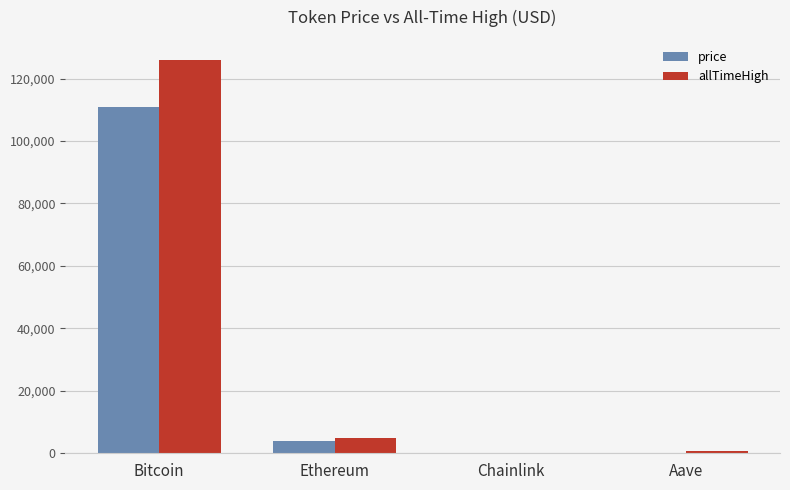

Which series changed the most between Bitcoin and Chainlink?

allTimeHigh